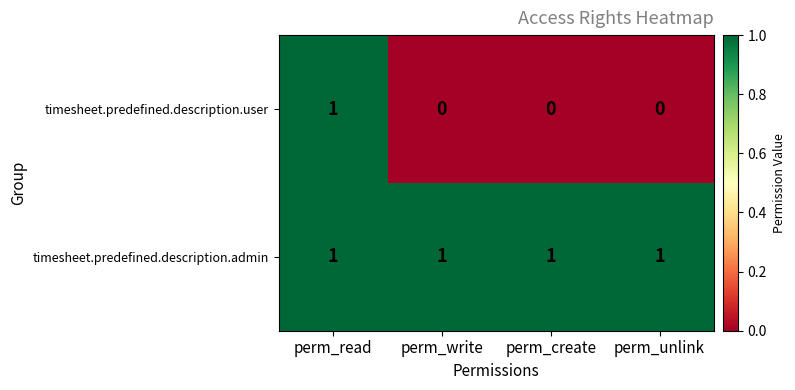

At which category is the sum across all series the highest?

perm_read